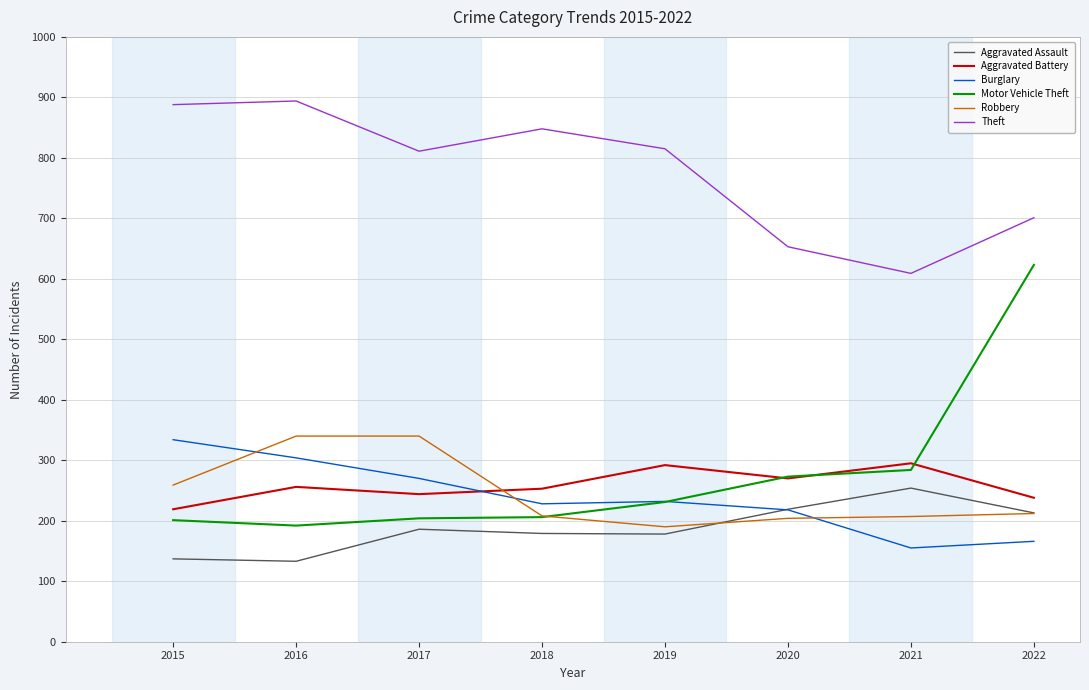

The value of Robbery at 2019 is 102. True or false?

False